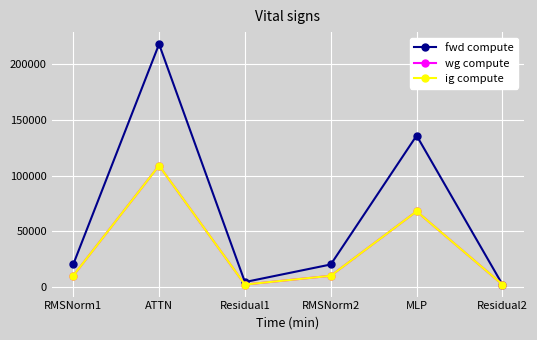

Read the fwd compute value at ATTN.

217934.9